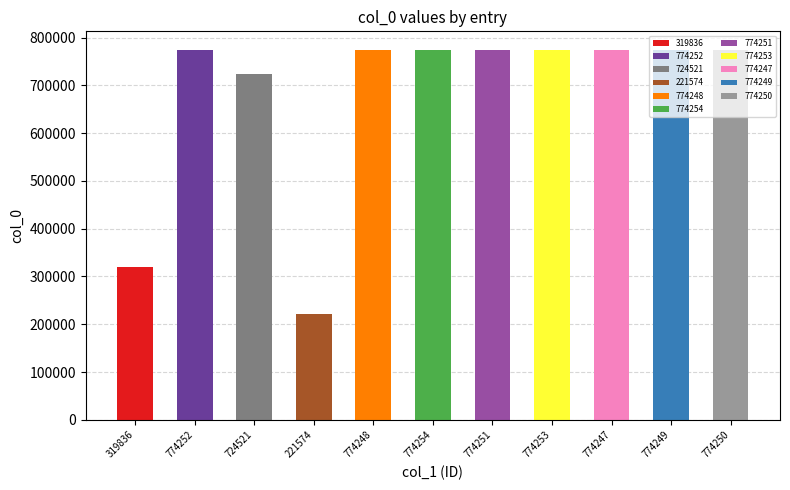

True or false: the data shows 1279340 at 774249.

False